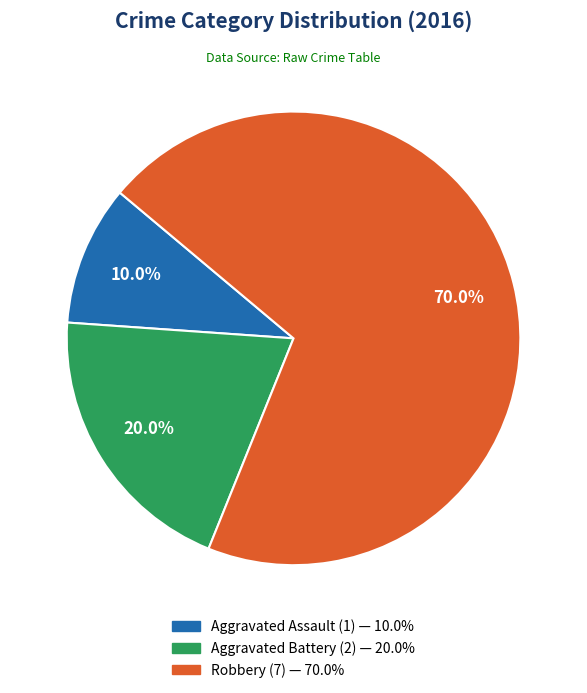

To the nearest percent, what percentage of the pie is Robbery?

70%